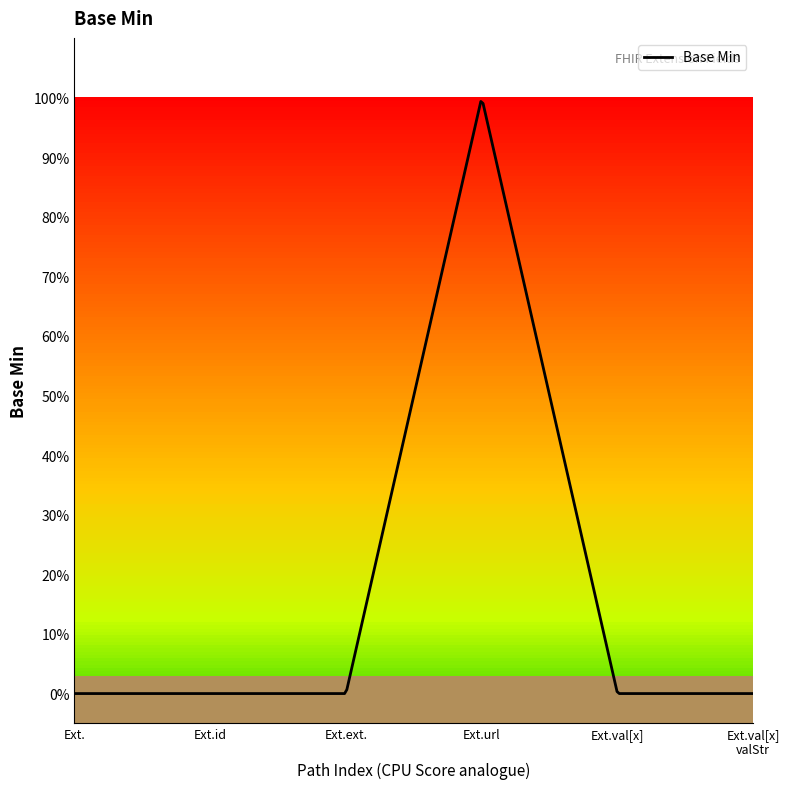

How many values exceed 0?

1